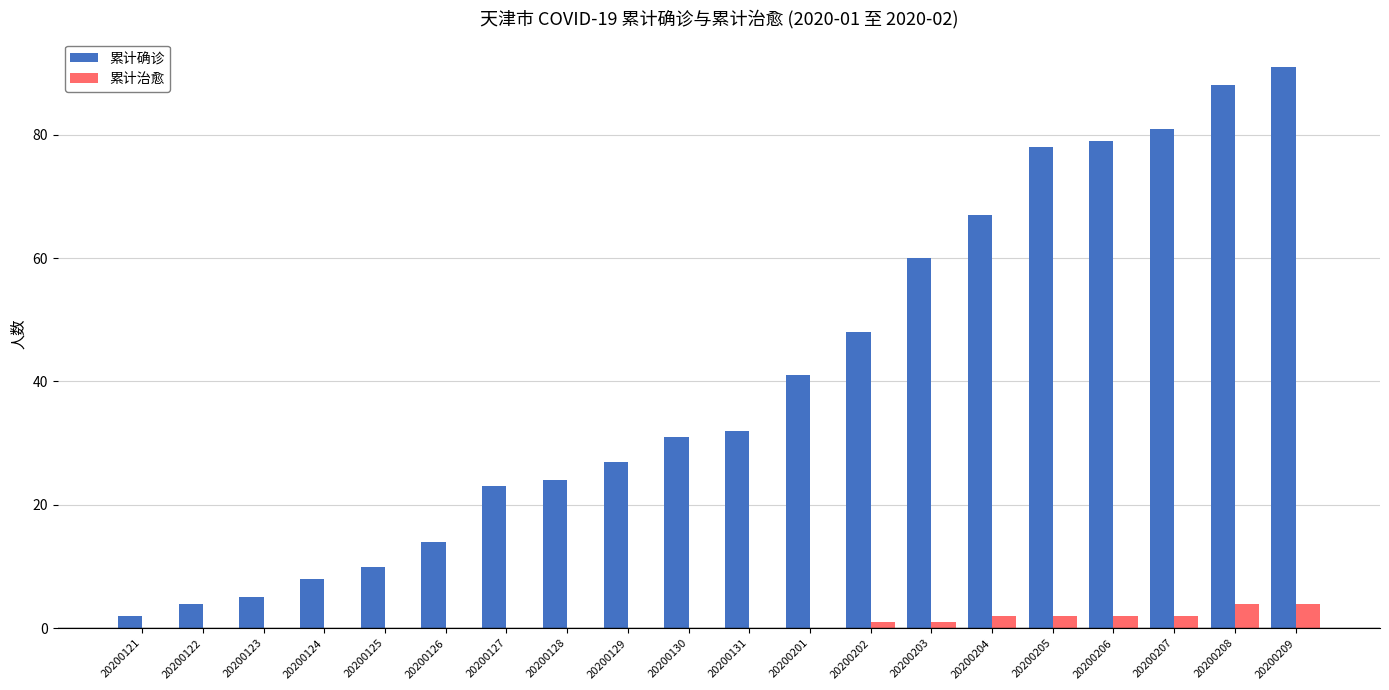

What is the sum of the 累计治愈 values at 20200208 and 20200206?

6